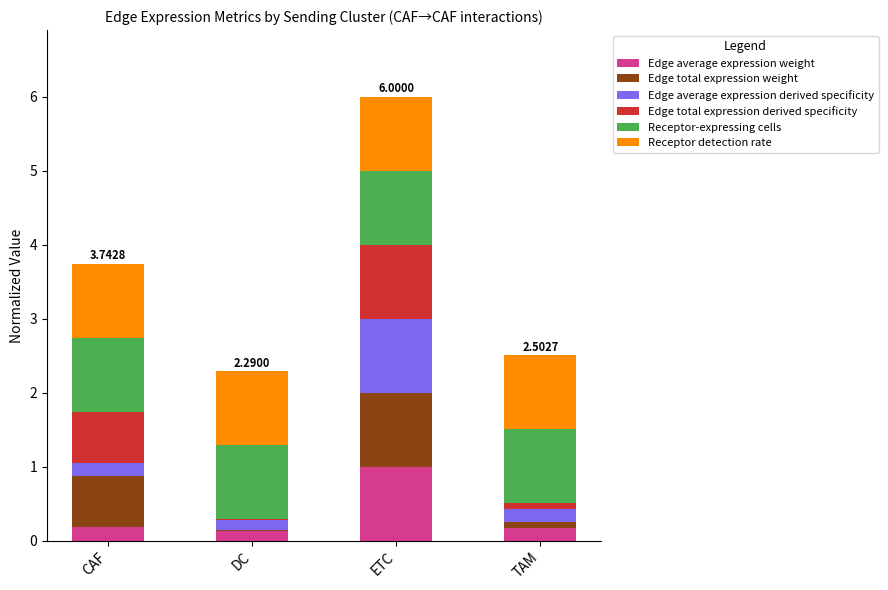

At which category is the sum across all series the highest?

ETC